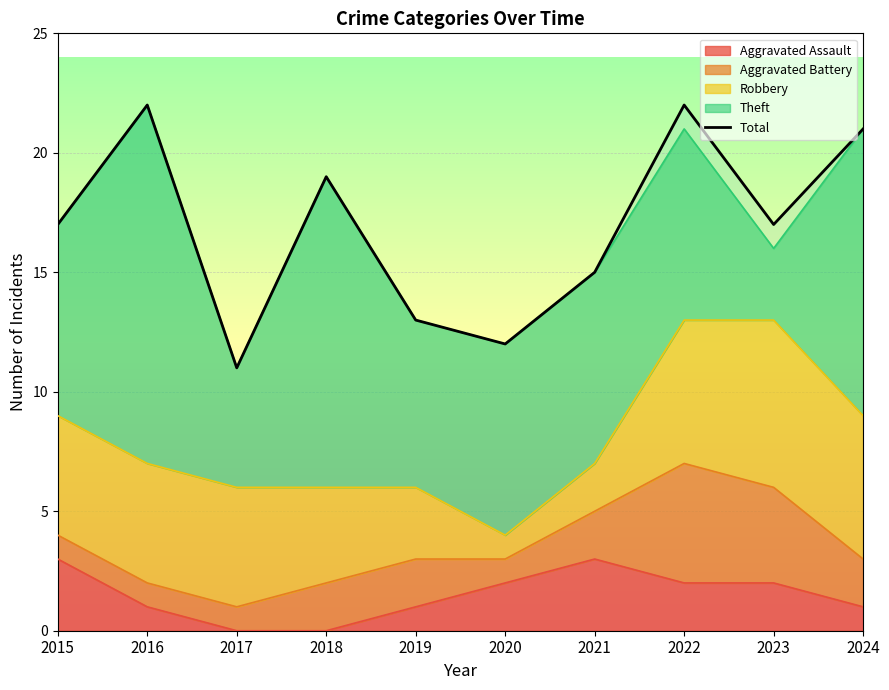

What is the difference between the maximum and minimum values?

11